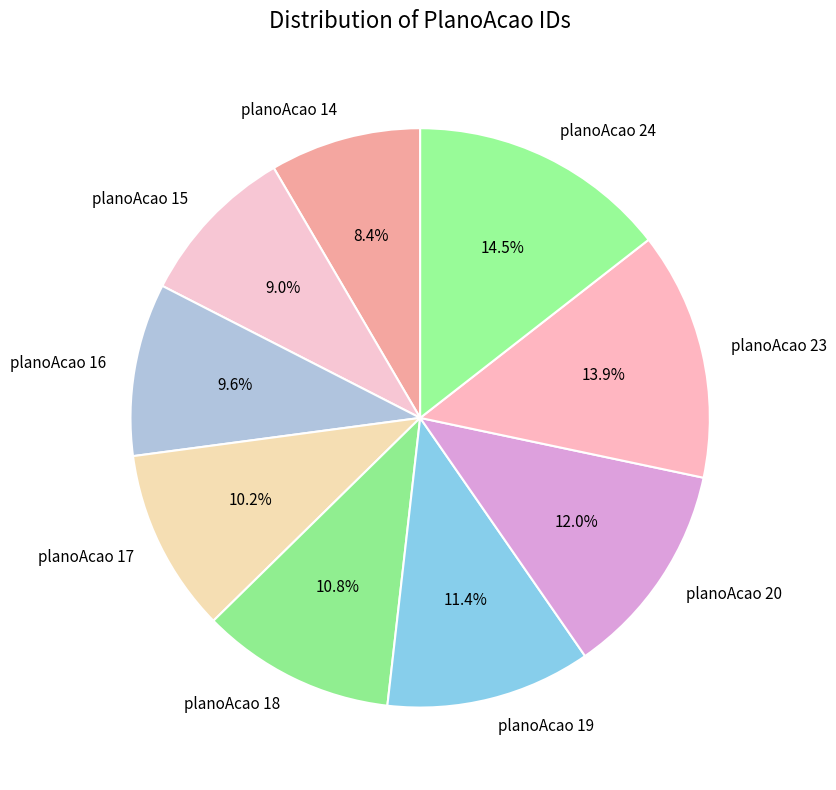

Is it true that planoAcao 14 is 8% of the pie?

True